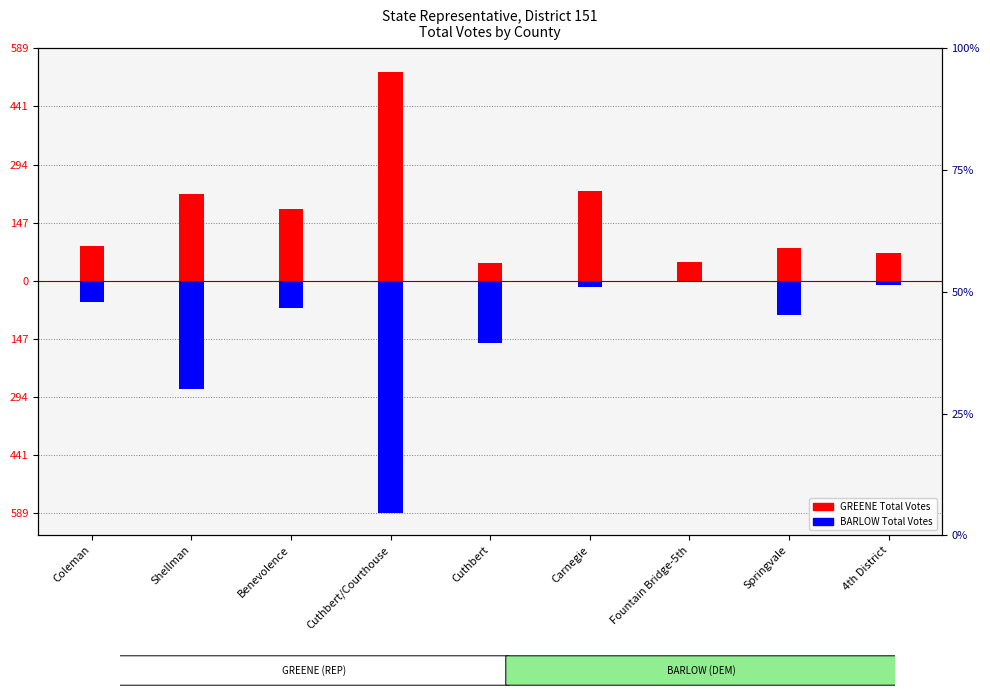

At which category does the chart reach its minimum across all series?

Cuthbert/Courthouse